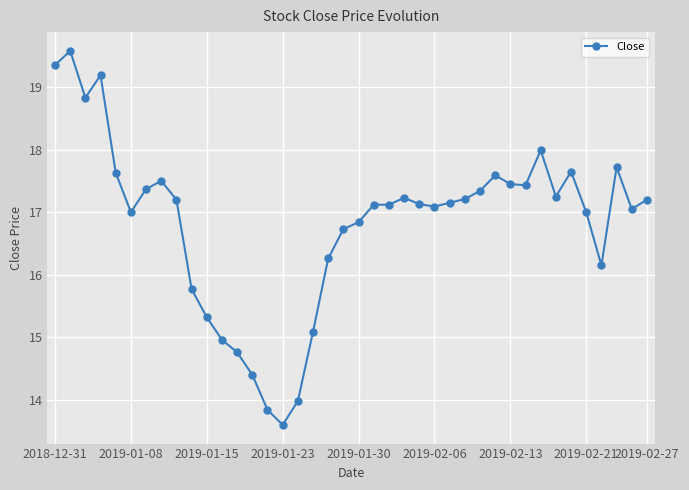

True or false: the data has more than 2 interior local peaks.

True